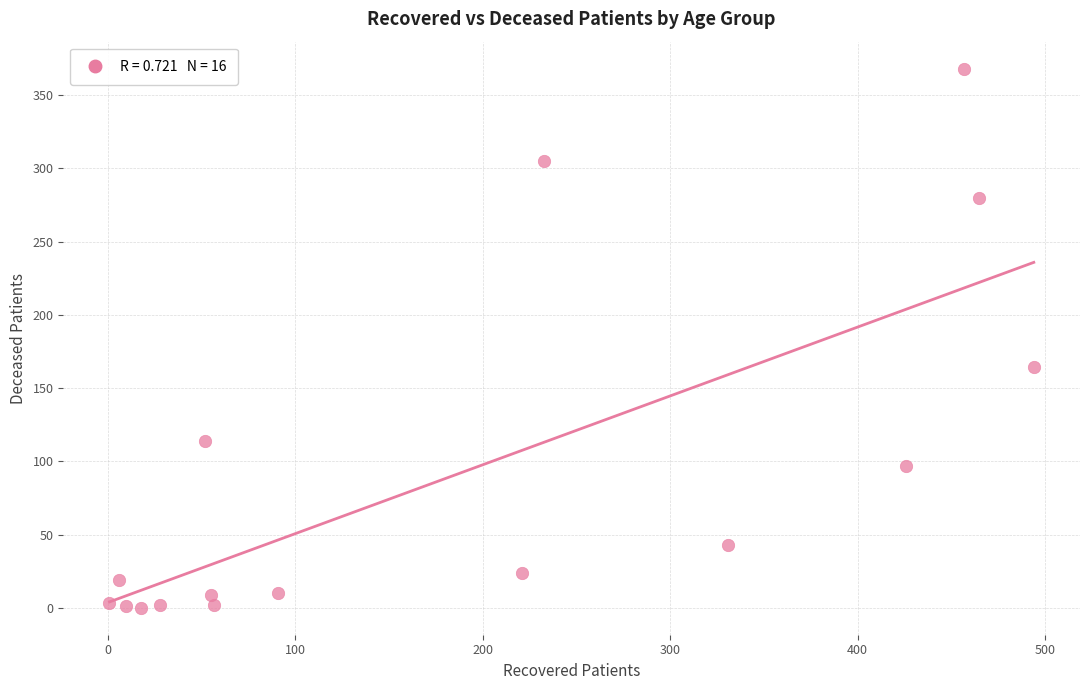

What is the range of Y values (max minus min)?

368